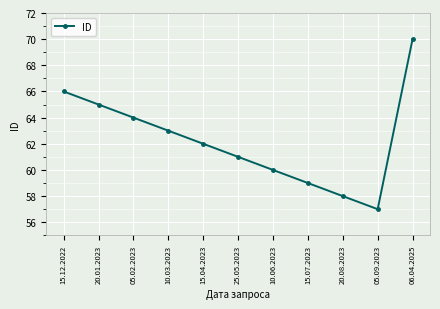

What is the value of the 3rd point from the left?

64